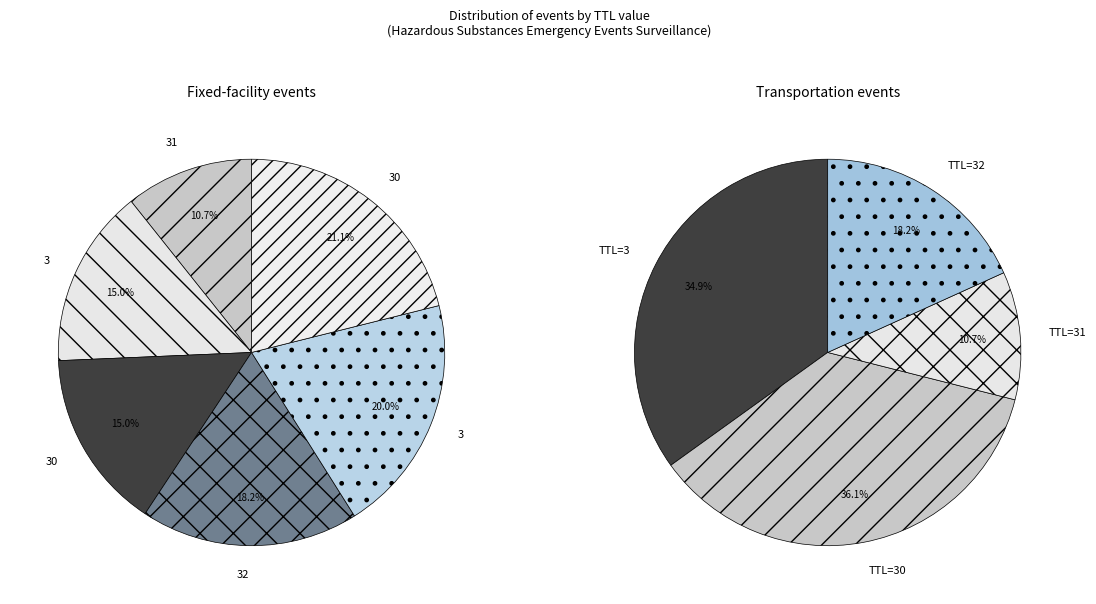

To the nearest percent, what percentage of the pie is 30?

21%